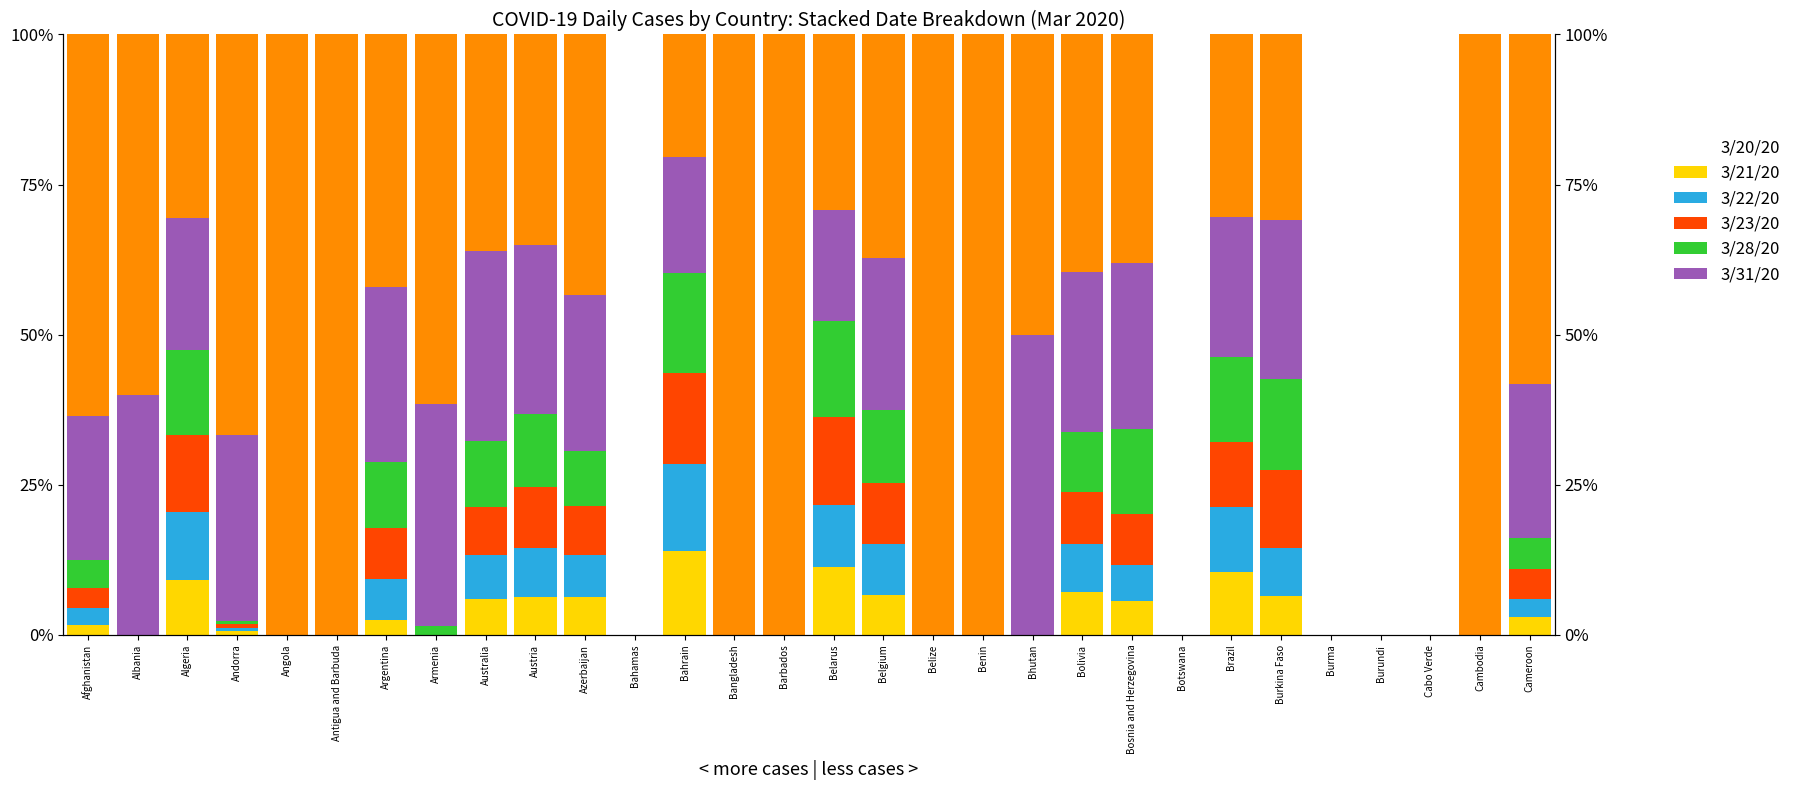

What is the greatest value displayed?

100.0